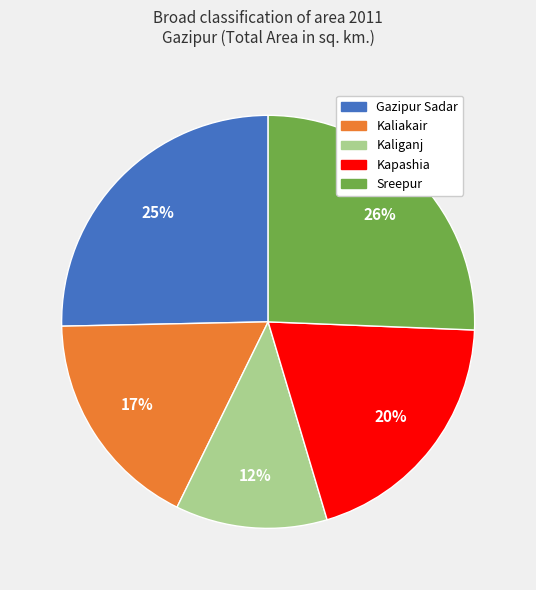

The Kapashia slice represents 20% of the pie. True or false?

True